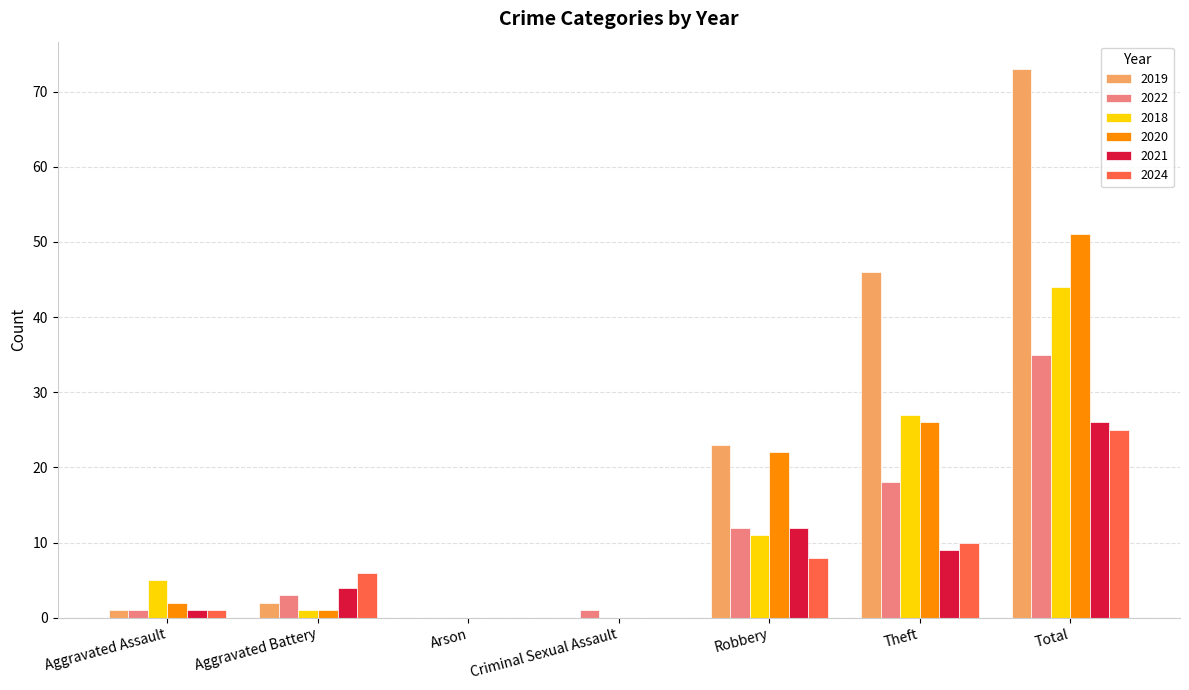

What is the sum of all 2021 values?

52